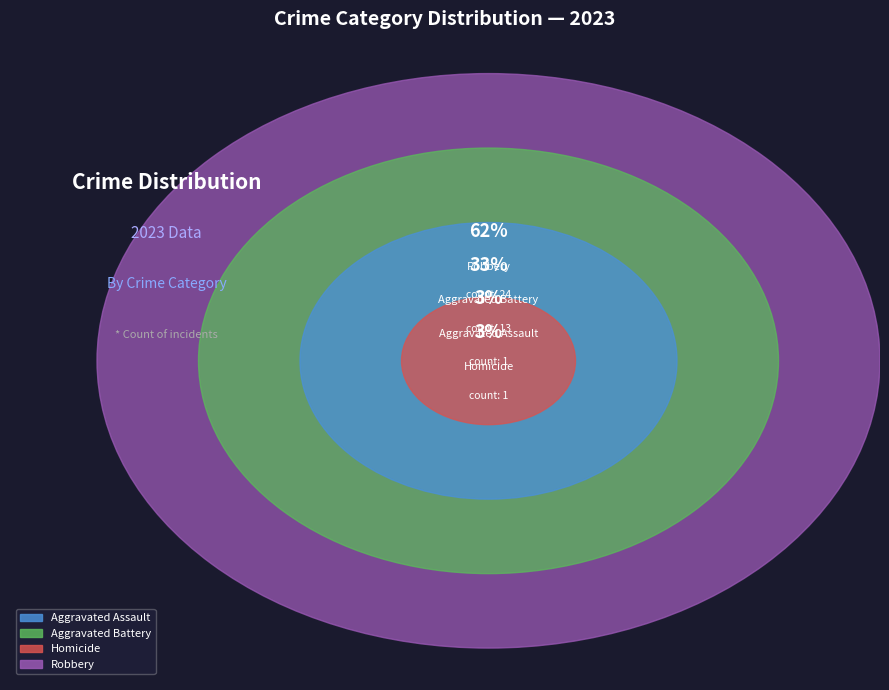

To the nearest percent, what is the difference between the Aggravated Assault and Robbery slice percentages?

59%